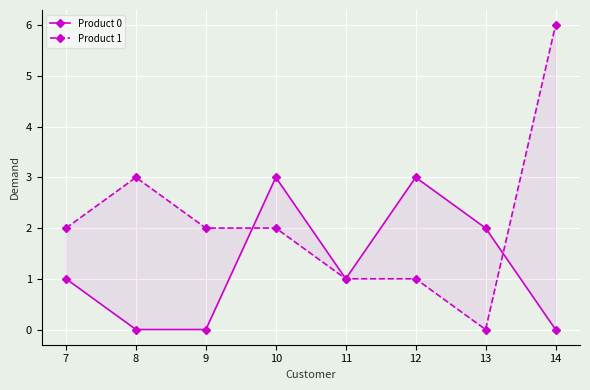

Is it true that Product 1 equals 2 at 12?

False